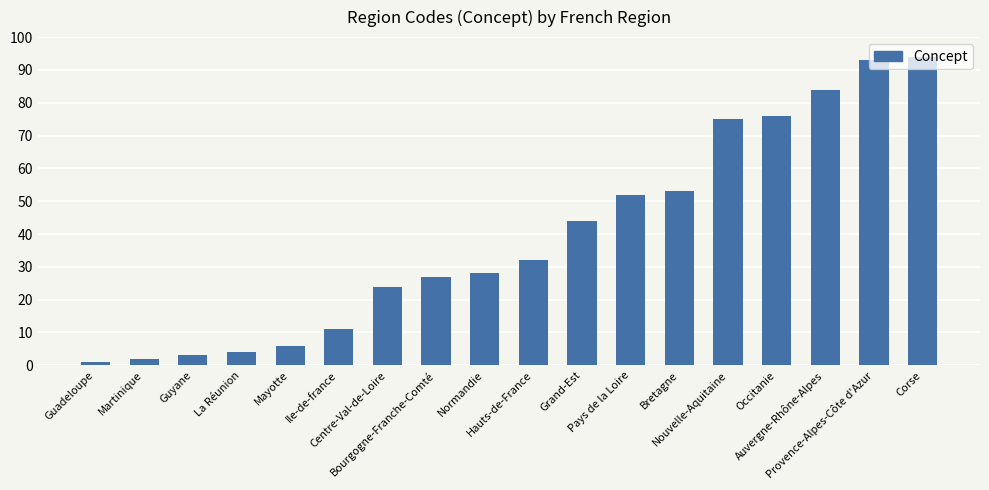

What is the sum of all values?

709